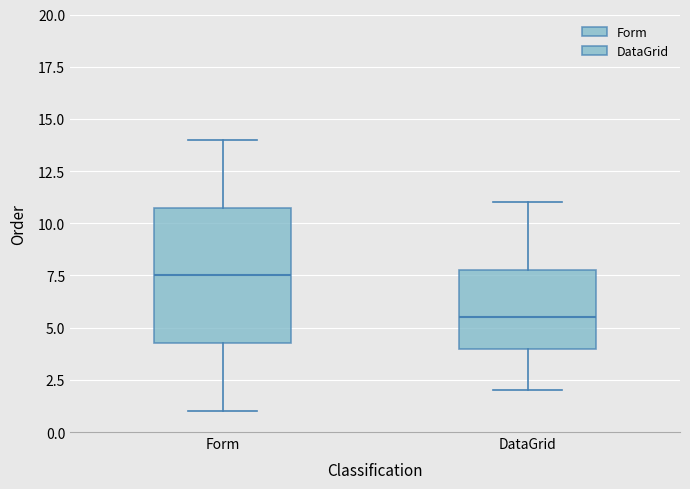

Where does the median line of the box for DataGrid sit on the y-axis? The values are not printed on the chart, so give them approximately, as read against the axis.

5.5